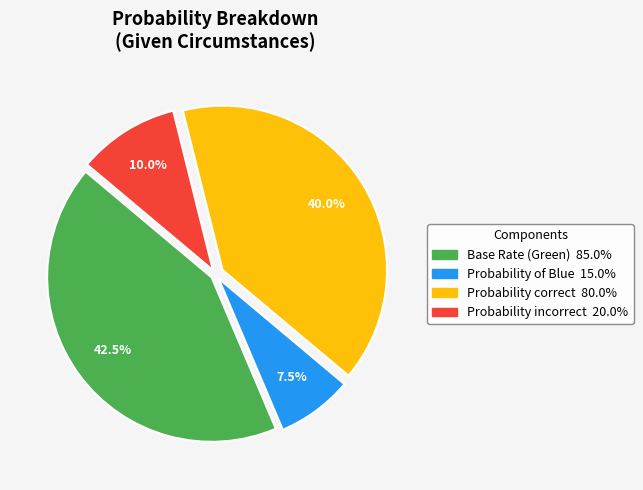

Is there a majority slice in this chart?

No